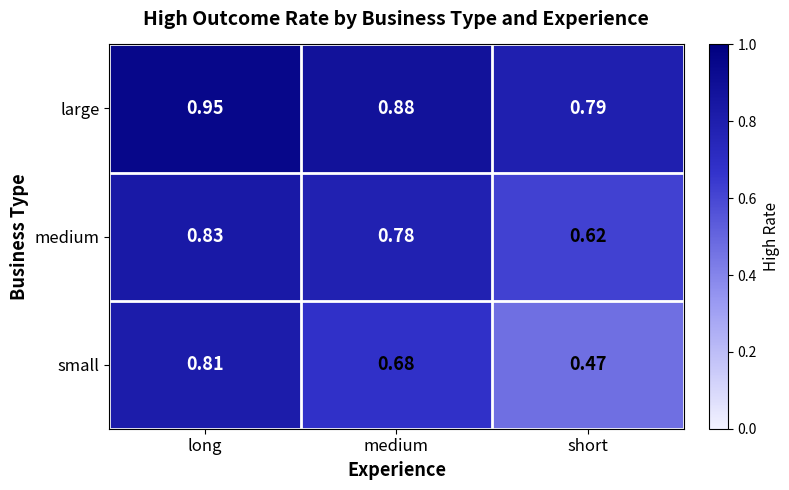

At how many categories does at least one series exceed 0?

3